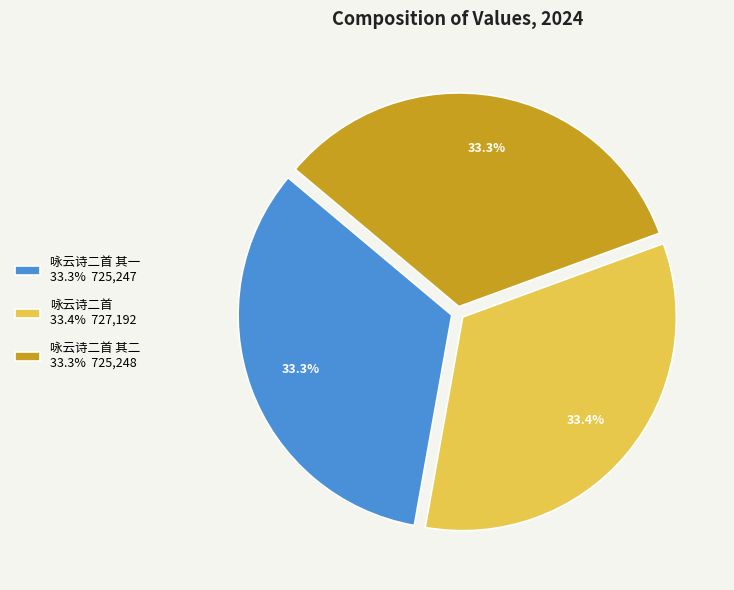

What is the ratio of the value at 咏云诗二首 其一 33.3% 725,247 to the value at 咏云诗二首 其二 33.3% 725,248?

1.0